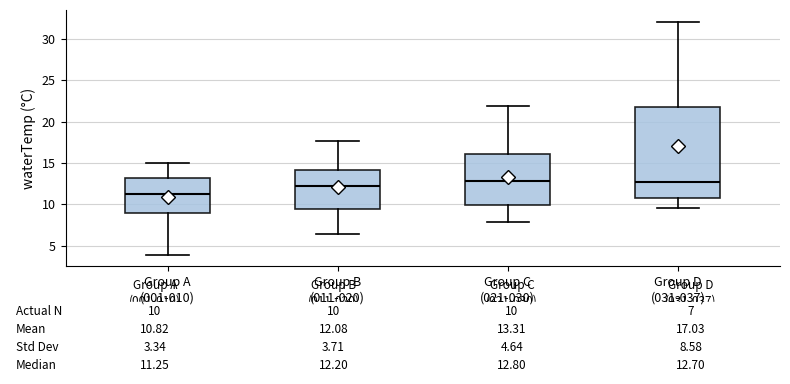

Comparing the boxes themselves (not the whiskers), which one is the tallest?

Group D (031-037)